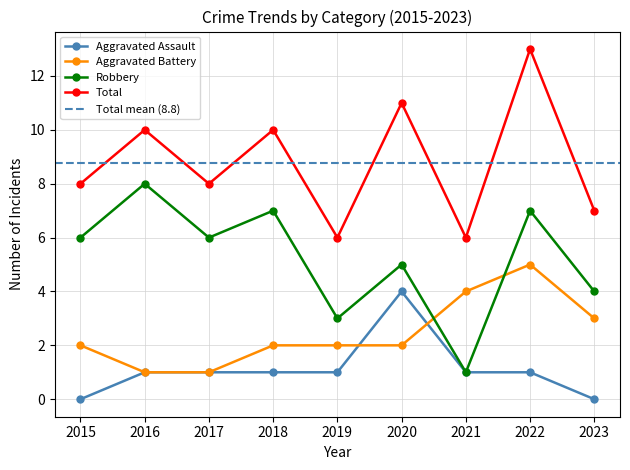

Reading left to right, extract all data points from this chart.

Aggravated Assault: 0	1	1	1	1	4	1	1	0
Aggravated Battery: 2	1	1	2	2	2	4	5	3
Robbery: 6	8	6	7	3	5	1	7	4
Total: 8	10	8	10	6	11	6	13	7